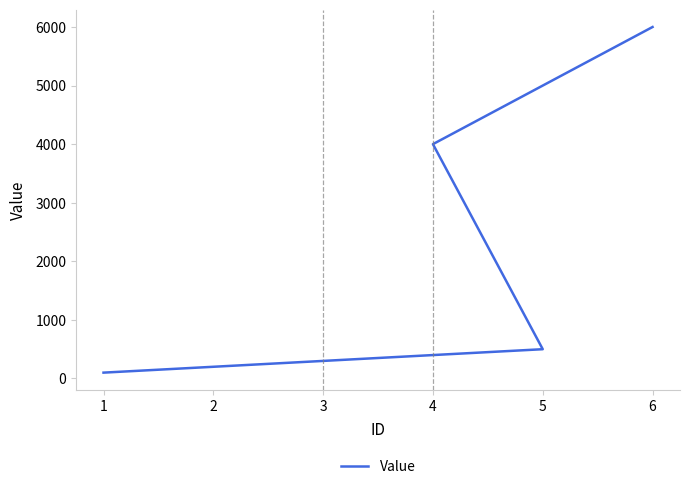

Does the chart have visible grid lines?

No